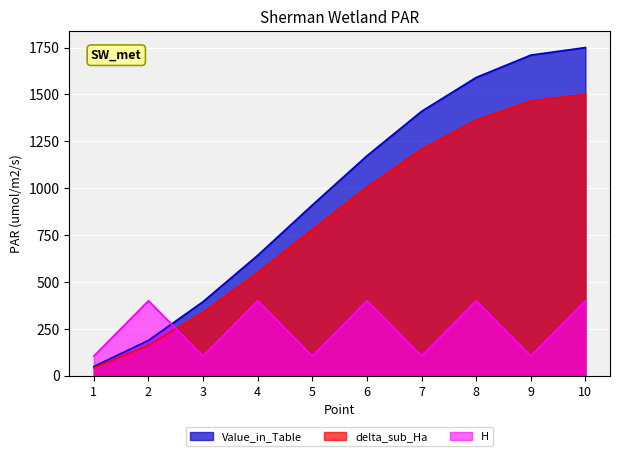

Reading right to left, what are all the values shown in this chart?

delta_sub_Ha: 10=1500.0	9=1465.5	8=1363.3	7=1208.5	6=1005.2	5=780.2	4=550.4	3=338.7	2=161.5	1=42.3
Value_in_Table: 10=1750.0	9=1709.8	8=1590.5	7=1409.9	6=1172.8	5=910.3	4=642.1	3=395.2	2=188.4	1=49.4
H: 10=400.0	9=104.9	8=400.0	7=104.9	6=400.0	5=104.9	4=400.0	3=104.9	2=400.0	1=104.9